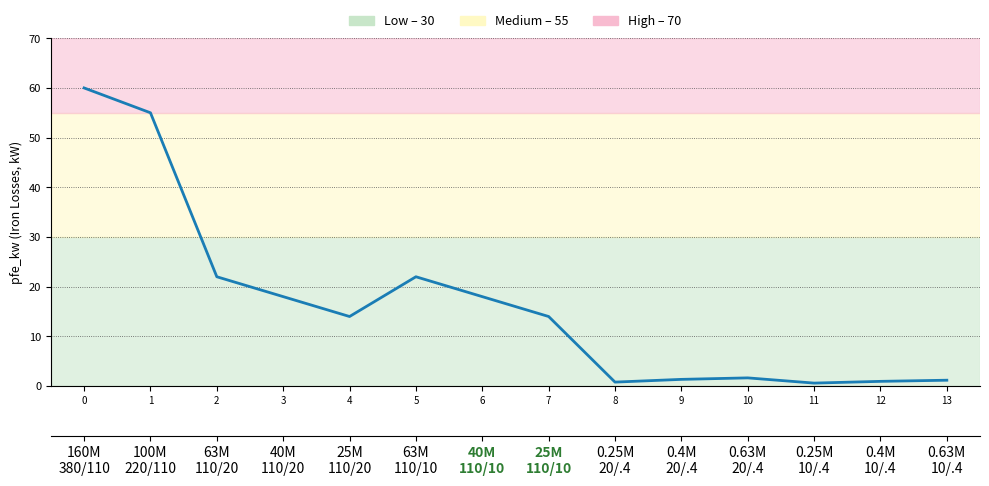

What is the difference between the values at 11 and 7?

13.4